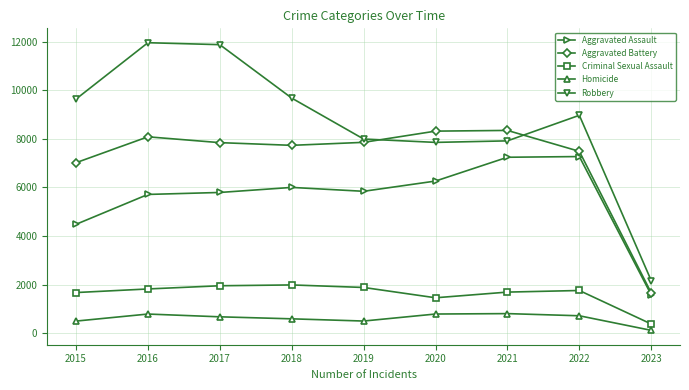

How many lines are shown in the chart?

5